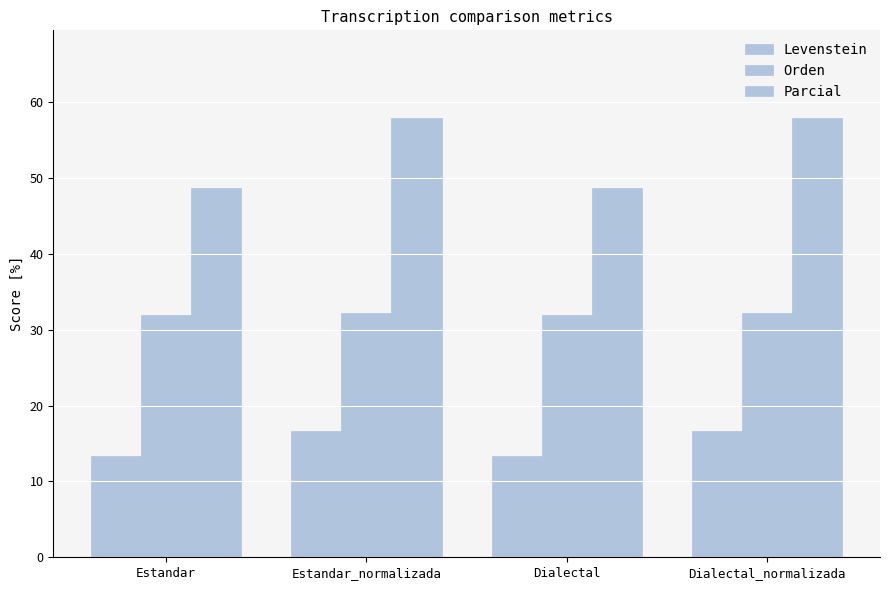

What is the difference between the highest and lowest values at Dialectal?

35.2